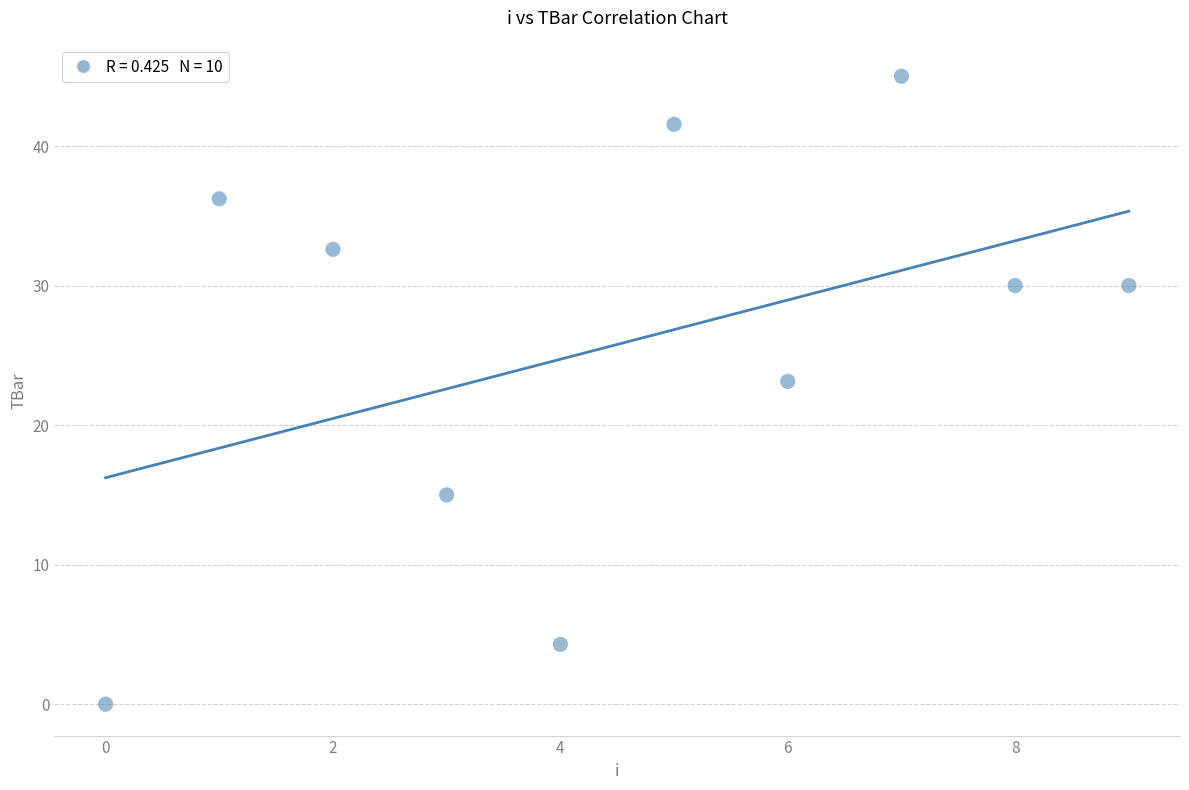

What is the average Y value?

25.8